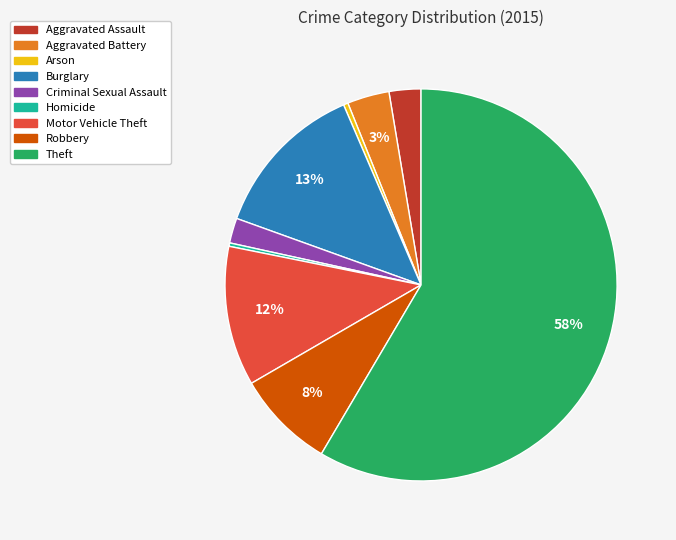

To the nearest percent, what is the average slice percentage?

11%